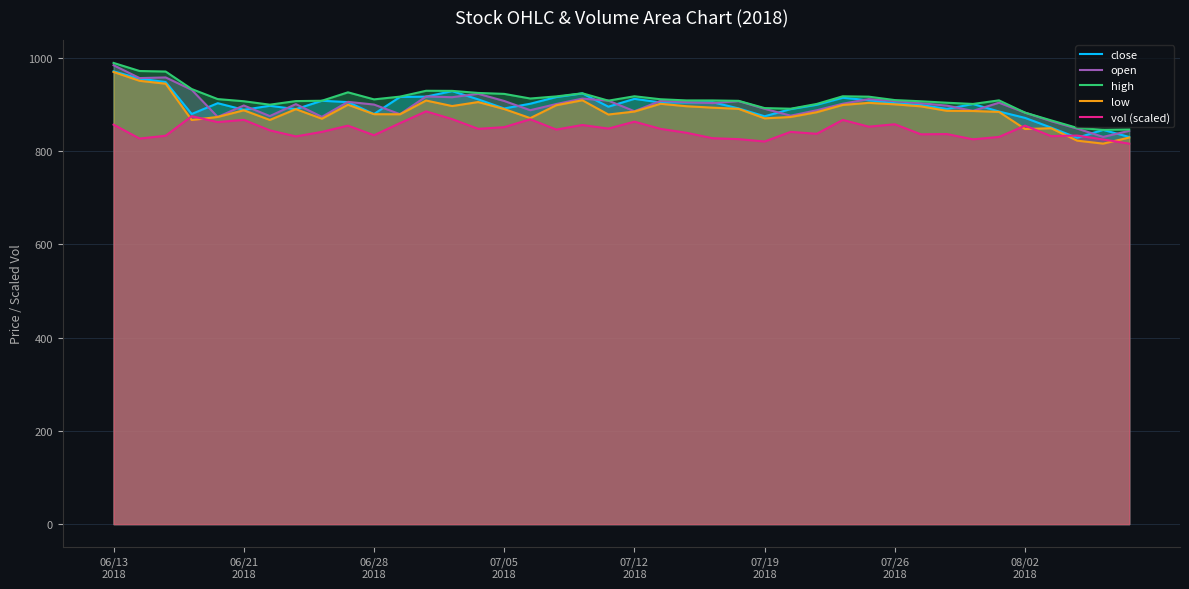

What is the maximum value for open?

984.5